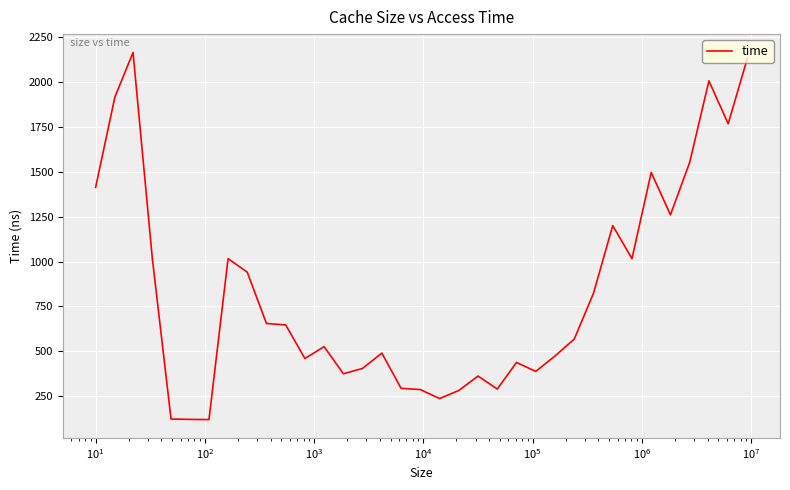

What is the smallest value displayed?

120